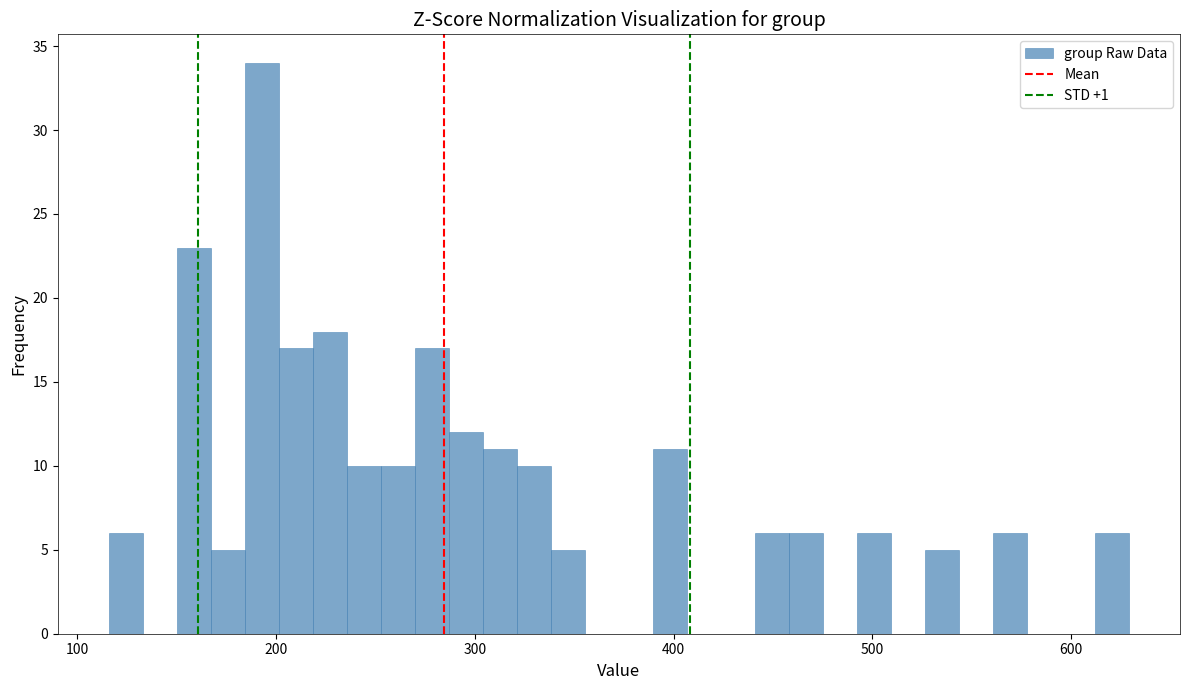

Around what value on the x-axis is the tallest bar? Give the approximate position of its centre, as read against the axis.

190